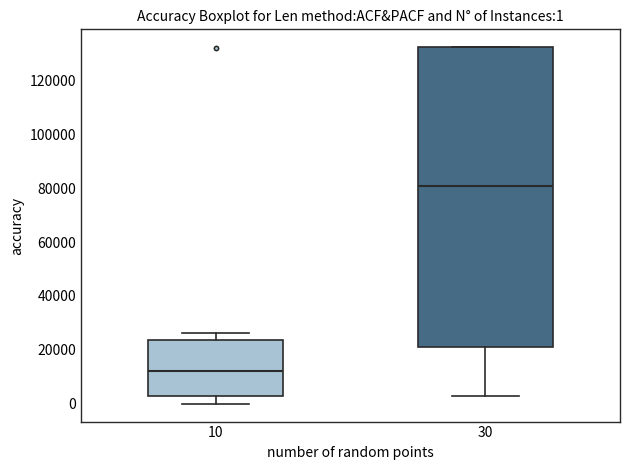

Which box has the highest median line?

30